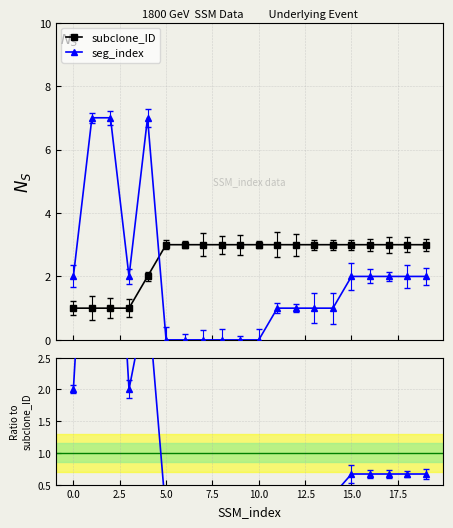

What is the highest value of the subclone_ID series?

3